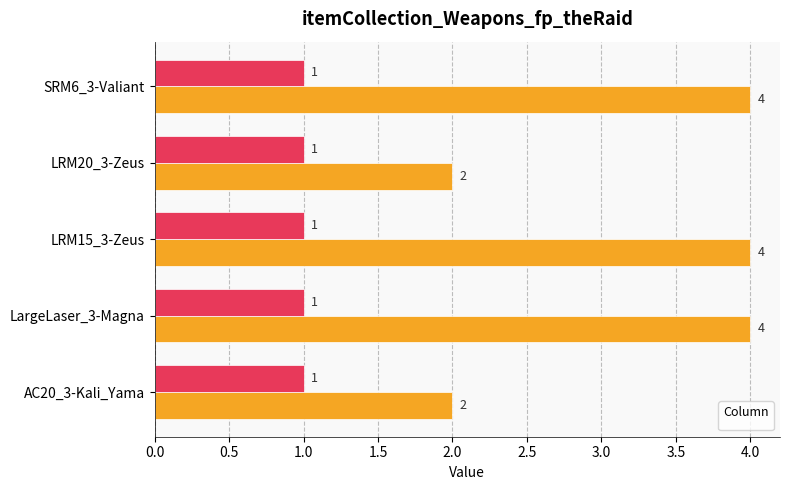

Between LRM15_3-Zeus and LRM20_3-Zeus, which is larger?

LRM15_3-Zeus